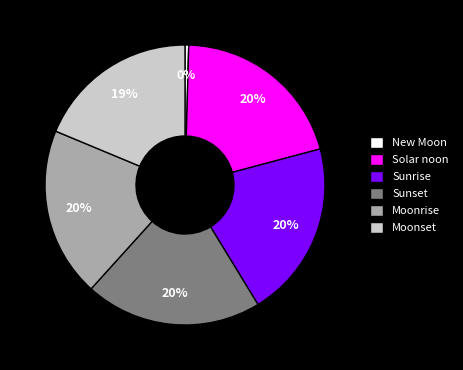

Combined, do Sunset and Moonset account for over 50%?

No